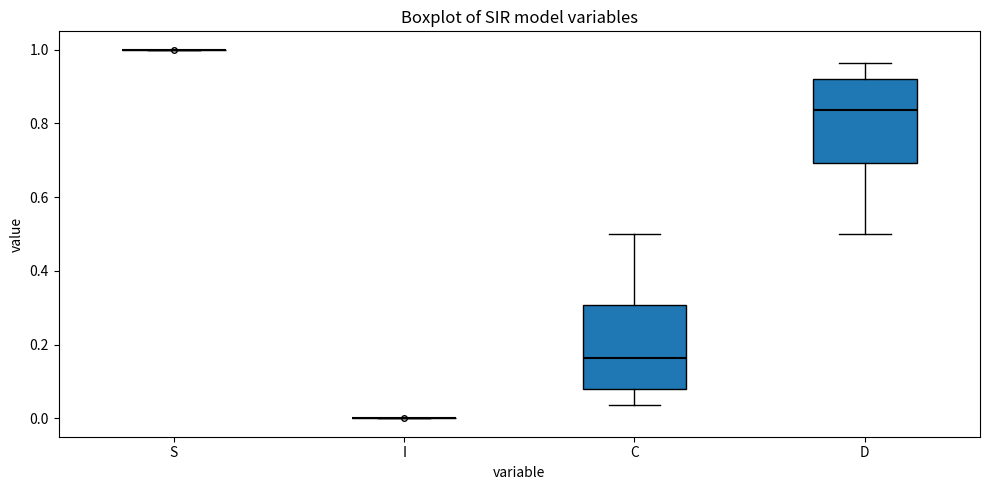

Where does the upper whisker of the box for D end on the y-axis? The values are not printed on the chart, so give them approximately, as read against the axis.

0.96